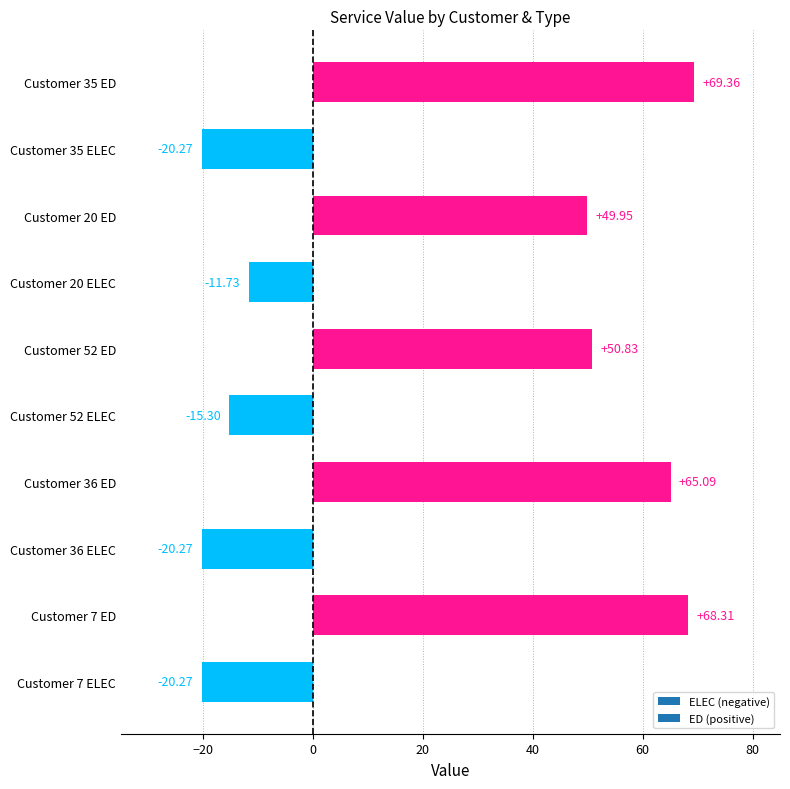

Are the bars grouped side by side (vs. stacked)?

No